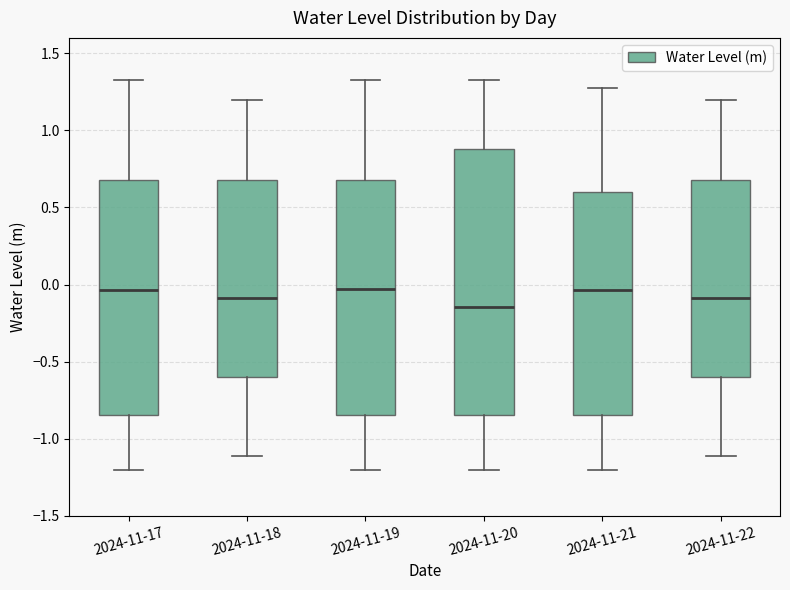

Comparing the boxes themselves (not the whiskers), which one is the tallest?

2024-11-20